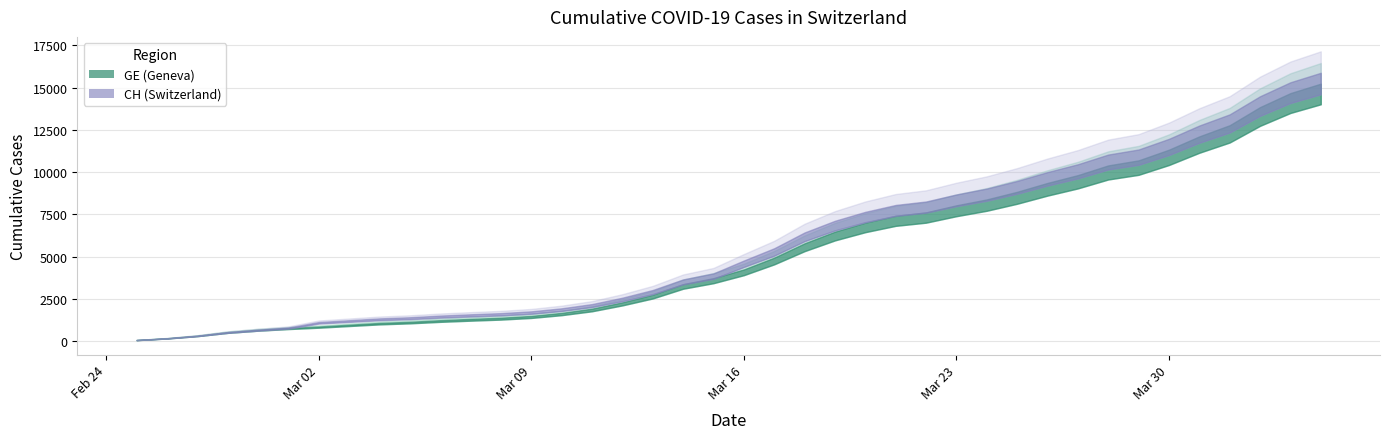

What is the sum of all CH values?

233436